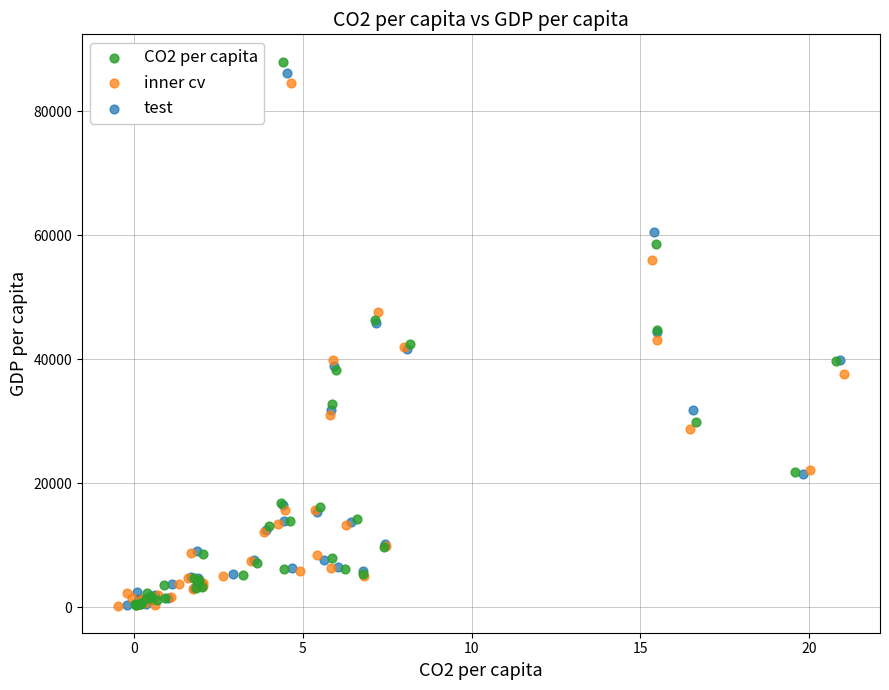

Which series has the largest Y range (max minus min)?

CO2 per capita